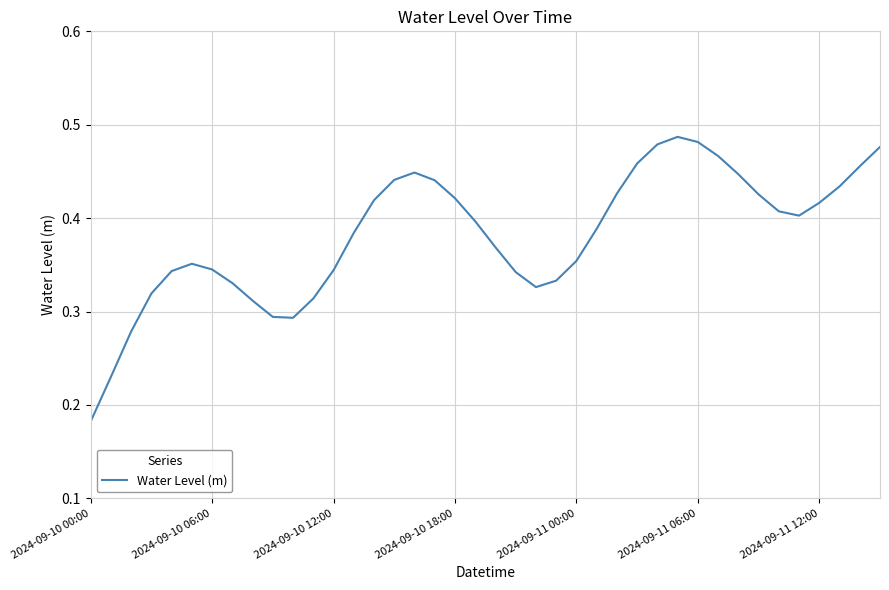

Which category has the lowest value across all series?

2024-09-10 00:00